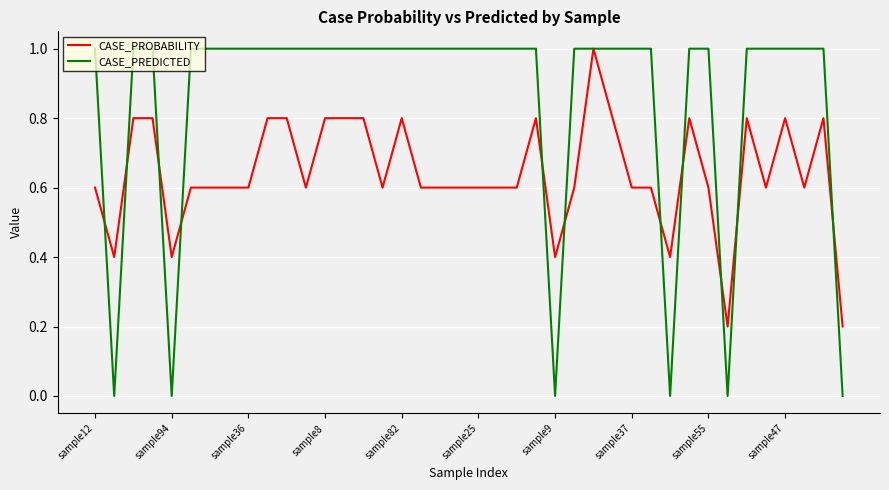

Which series has the largest range (max minus min)?

CASE_PREDICTED